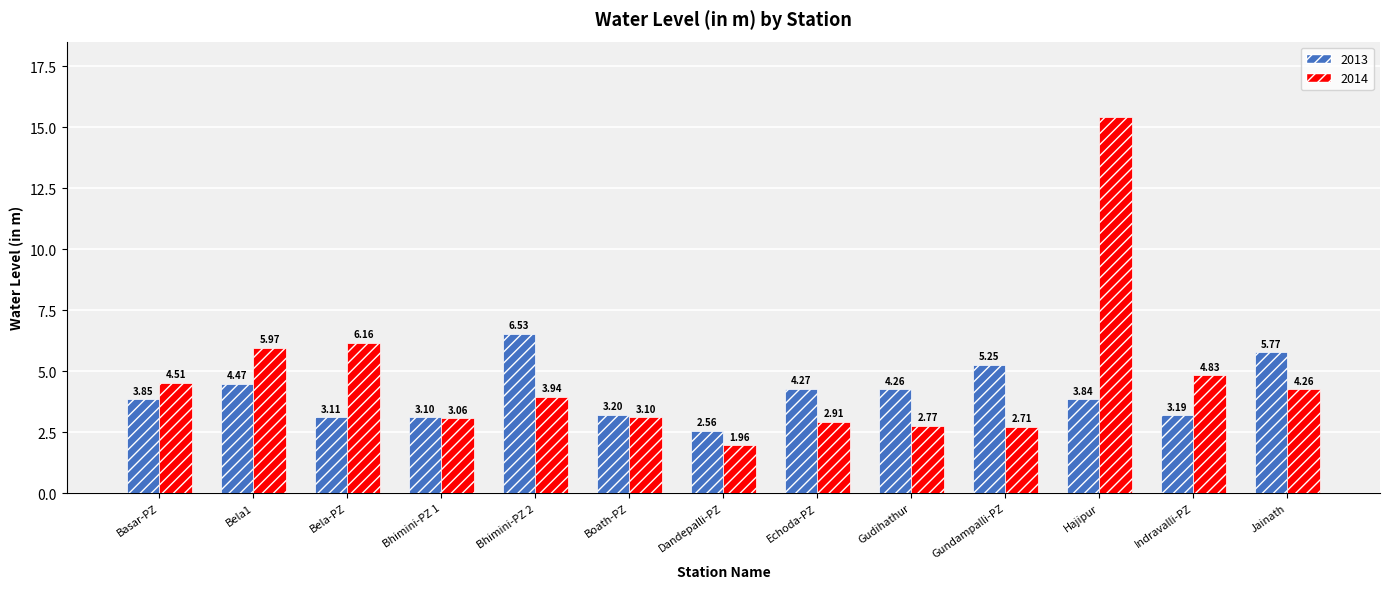

Which series has the largest total across all categories?

2014